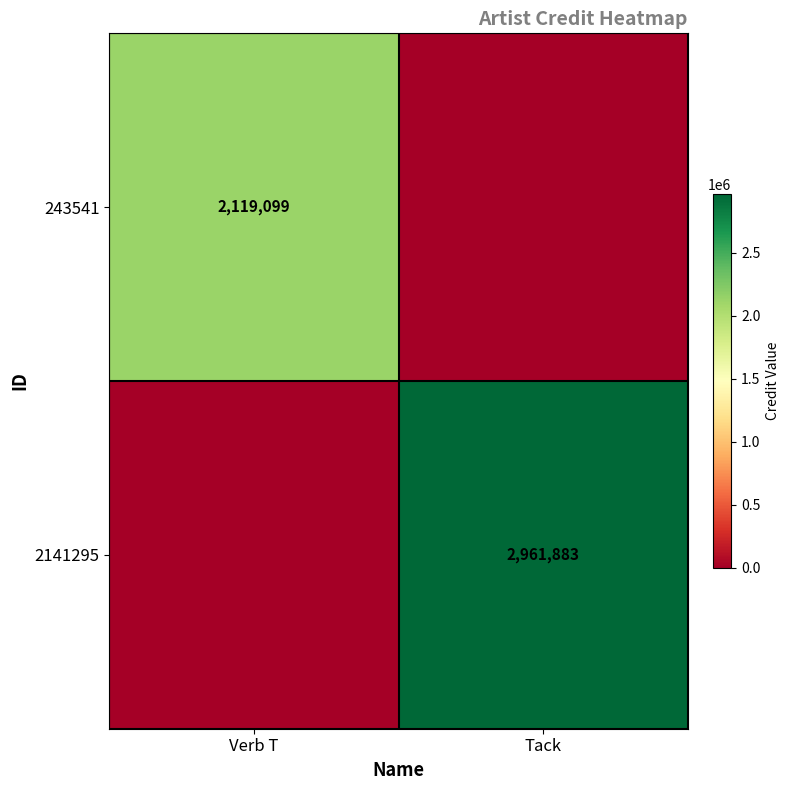

What is the spread (max minus min) of values at Verb T?

2119099